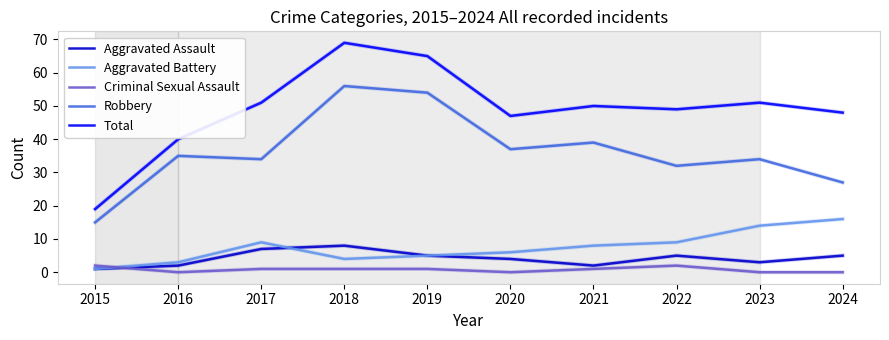

Which series has the largest range (max minus min)?

Total